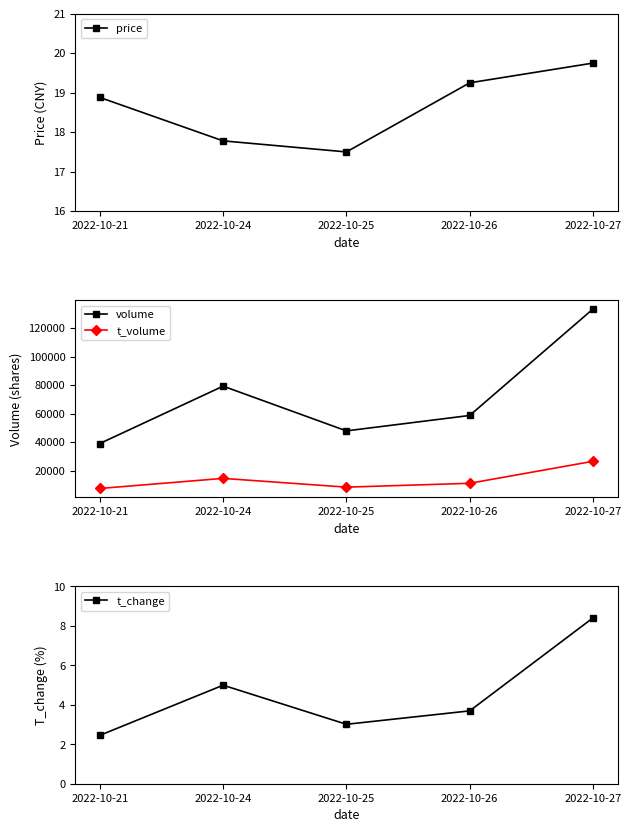

How many lines are shown in the chart?

4